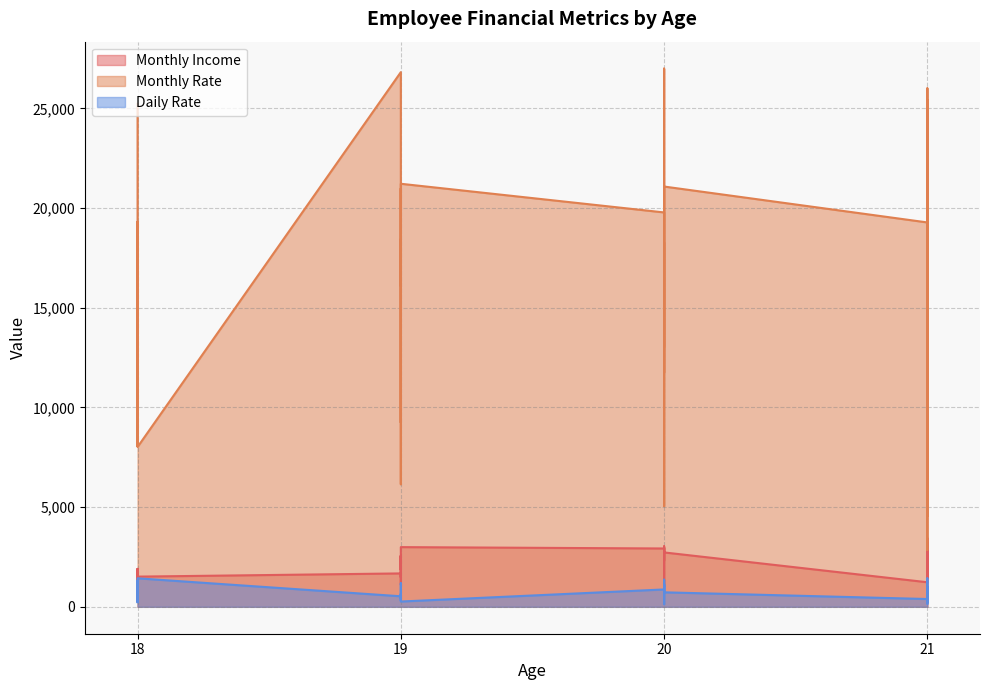

What is the value of the Monthly Rate point at the 8th from the left?

25233